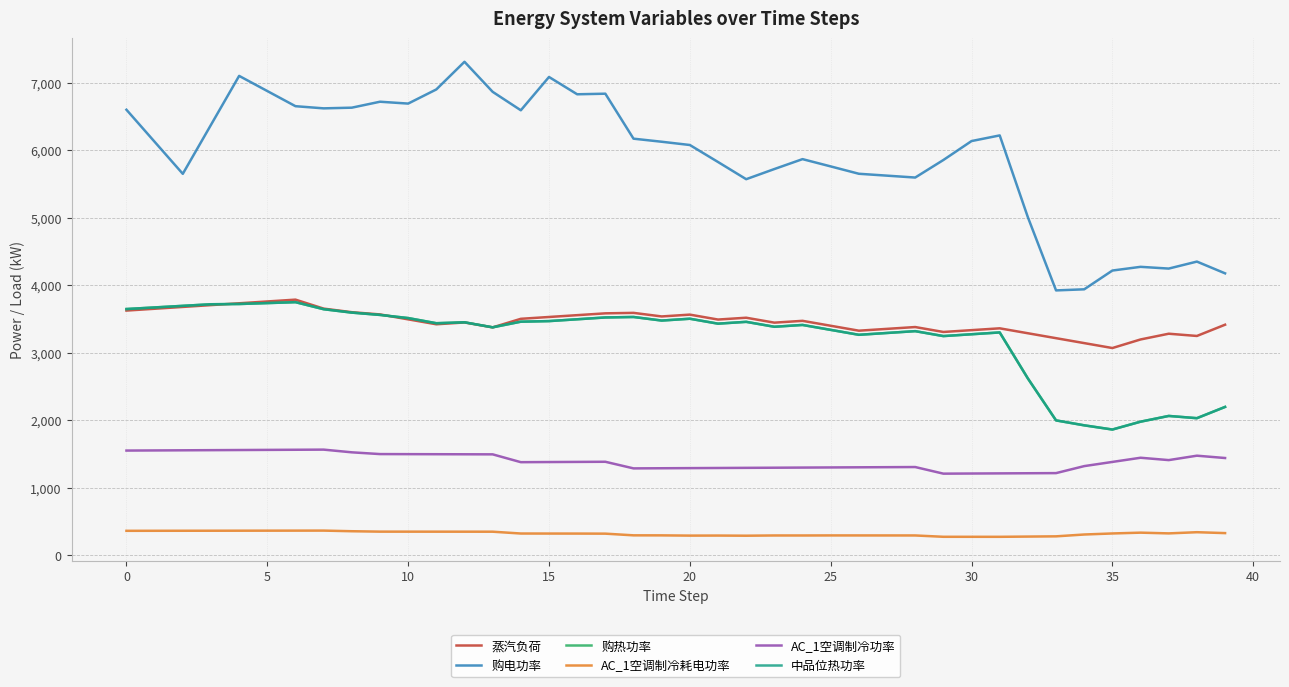

At which category does AC_1空调制冷耗电功率 reach its first local valley?

20